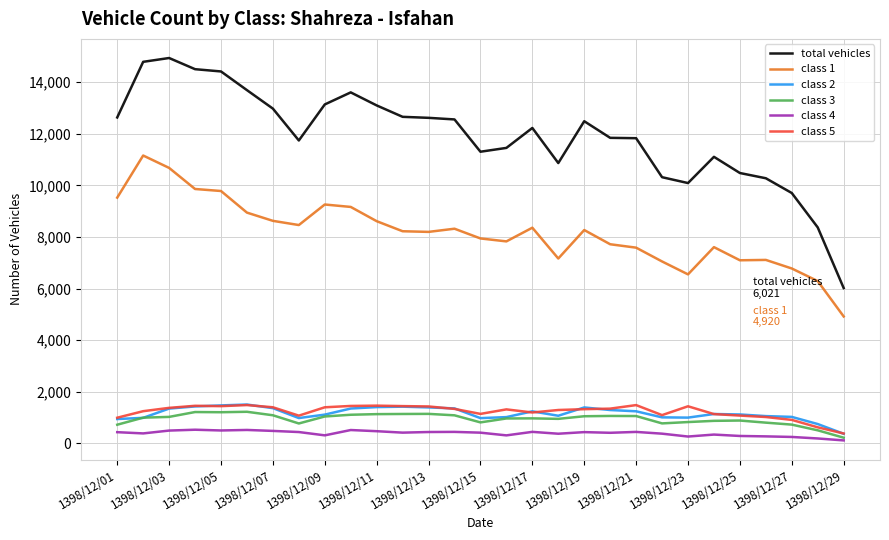

Does the chart have visible grid lines?

Yes